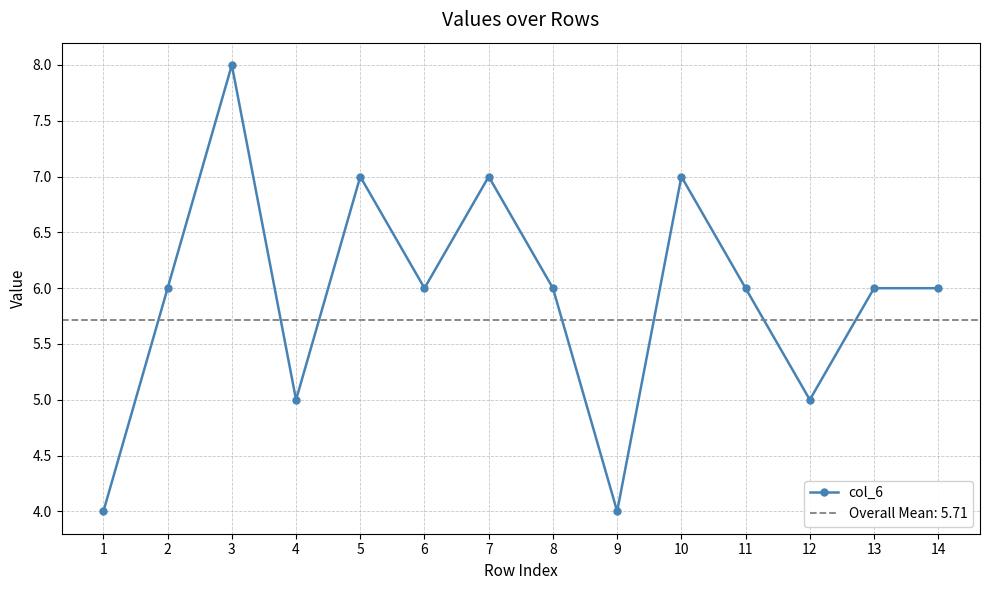

What is the difference between the second highest and second lowest values?

3